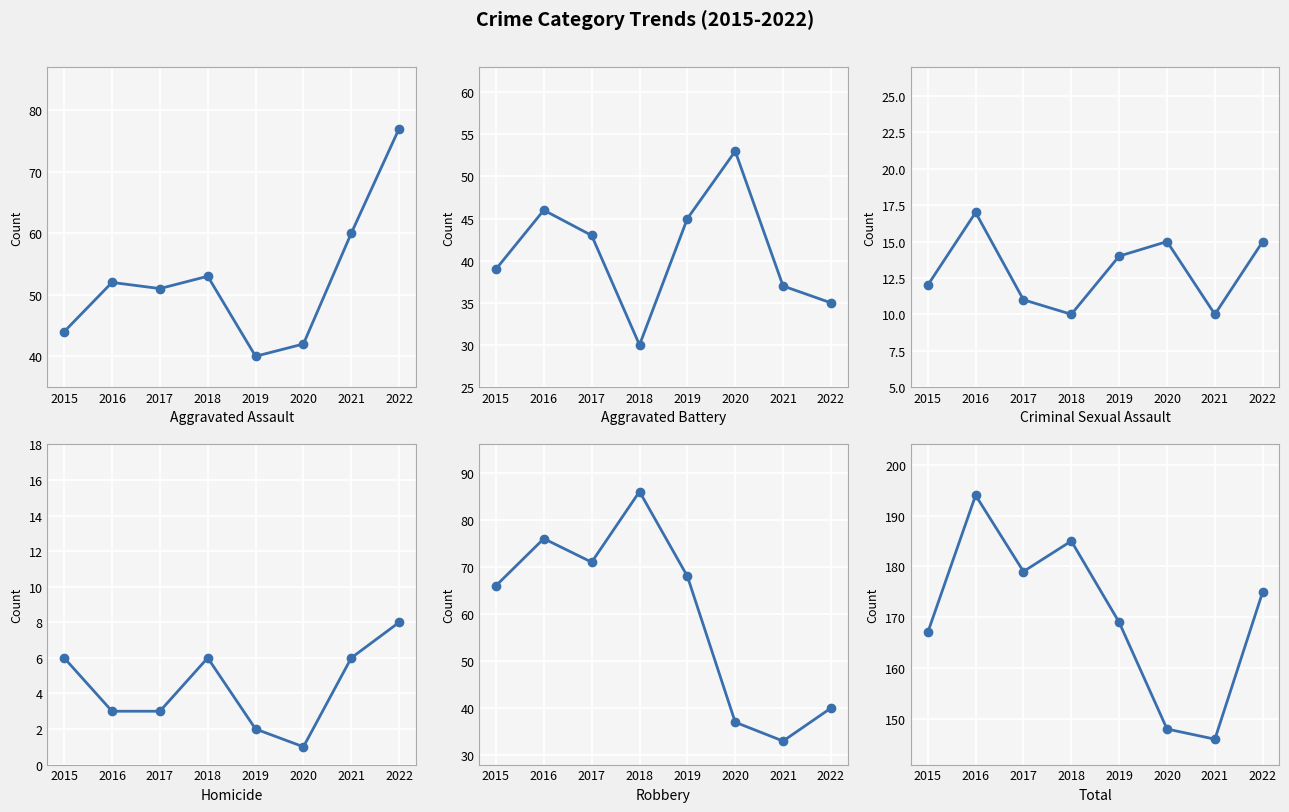

What is the difference between the maximum and minimum values in the Aggravated Assault series?

37